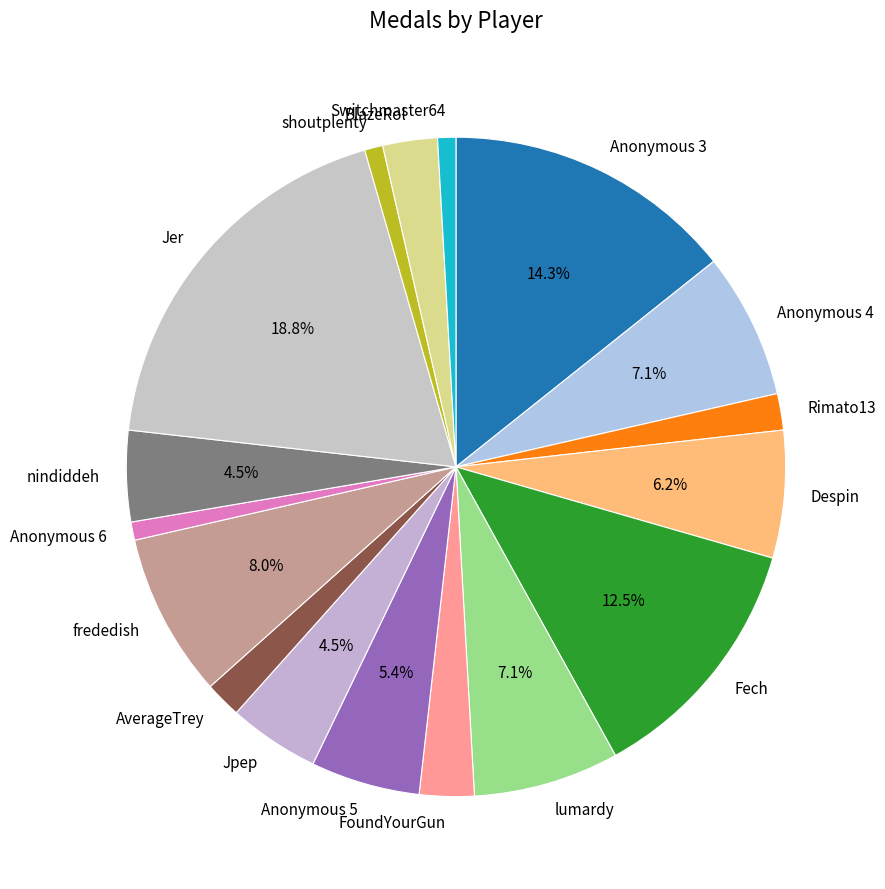

Which has a higher value, FoundYourGun or Anonymous 3?

Anonymous 3